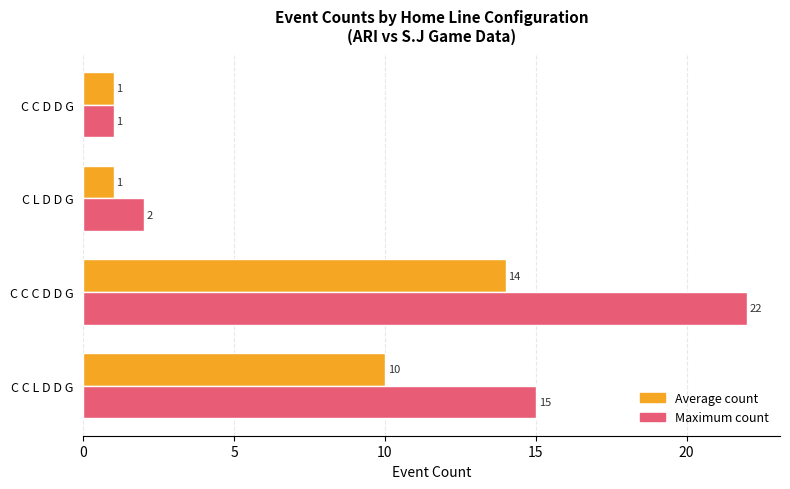

How many series are shown in this chart?

2